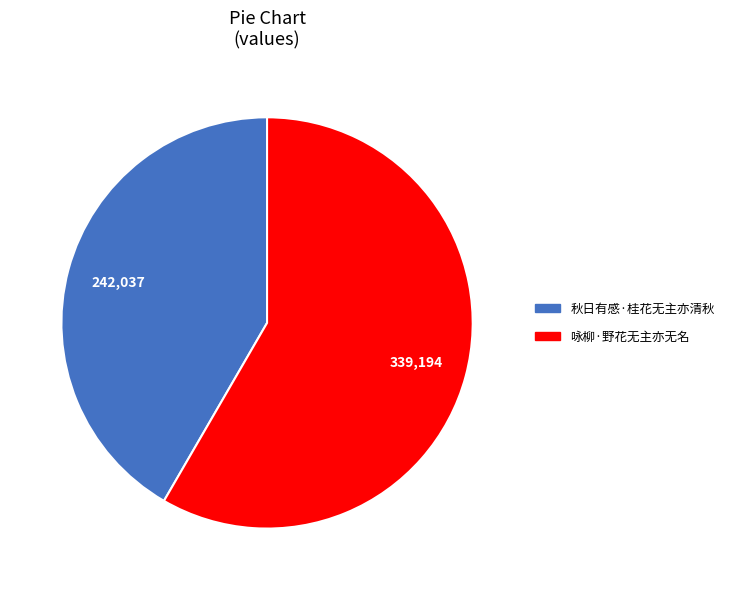

What is the ratio of the value at 秋日有感·桂花无主亦清秋 to the value at 咏柳·野花无主亦无名?

0.7